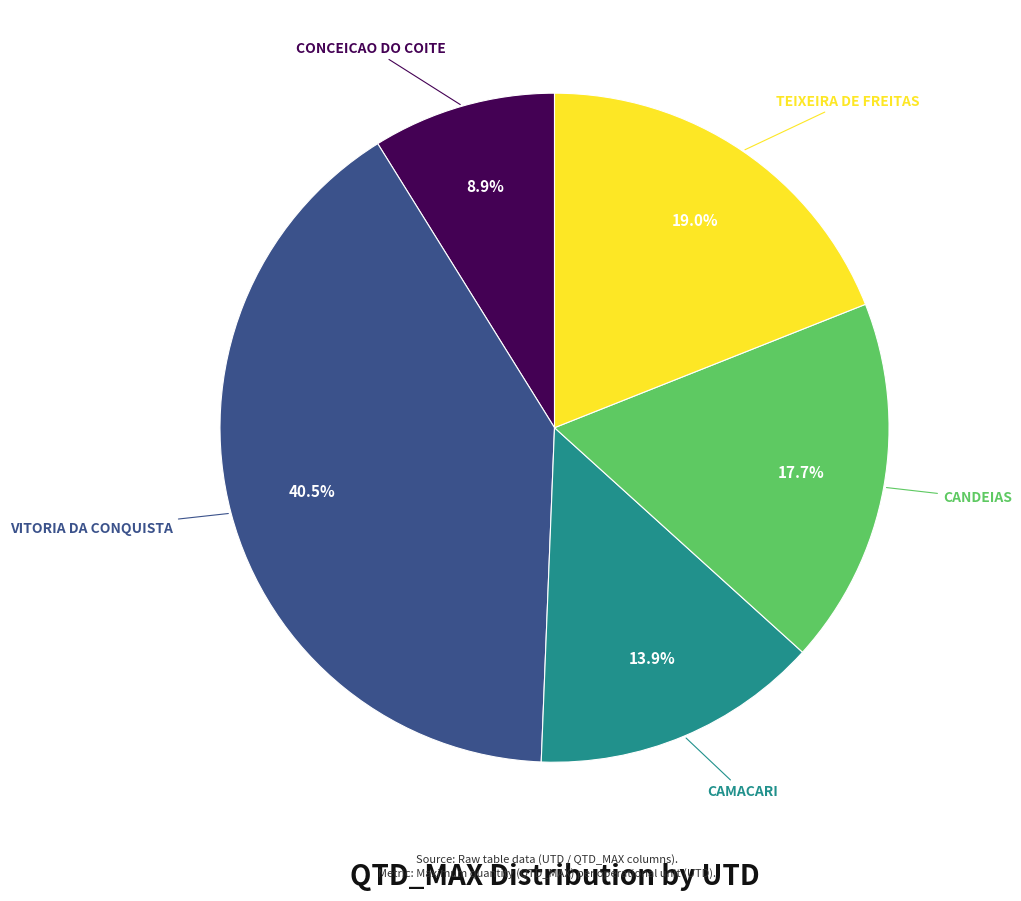

Is there any slice that represents more than half of the pie?

No